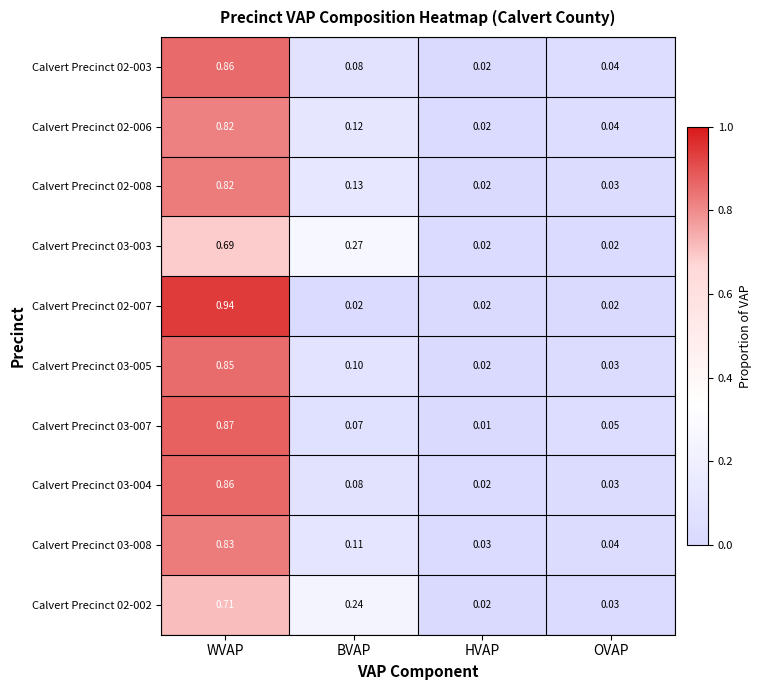

At which category does the chart reach its minimum across all series?

HVAP